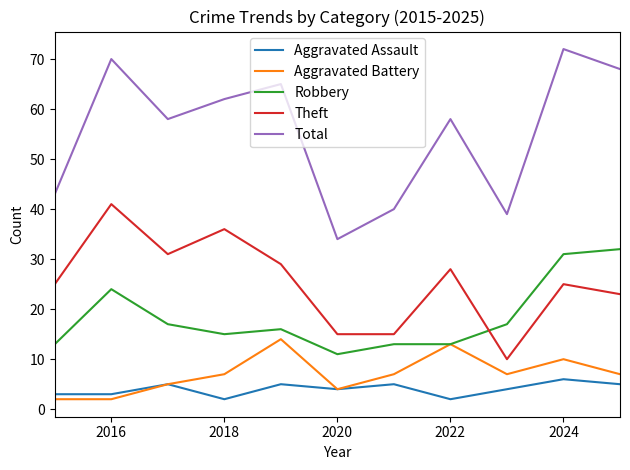

What is the difference between the second highest and minimum values in the Robbery series?

20